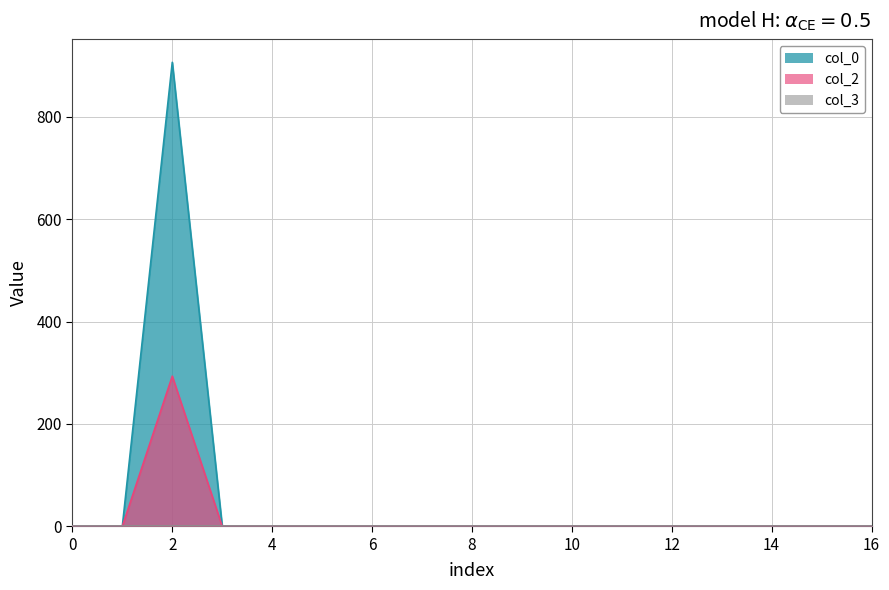

Which series has the largest range (max minus min)?

col_0